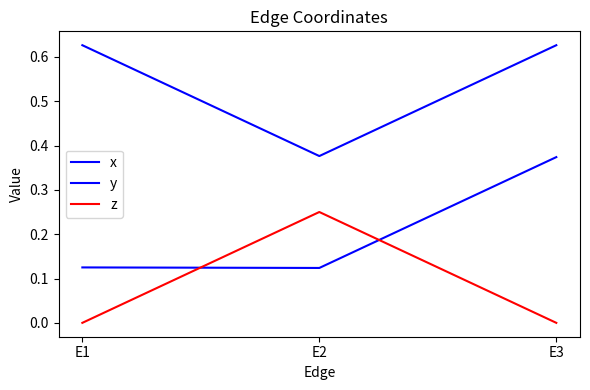

How many categories are shown in the chart?

3